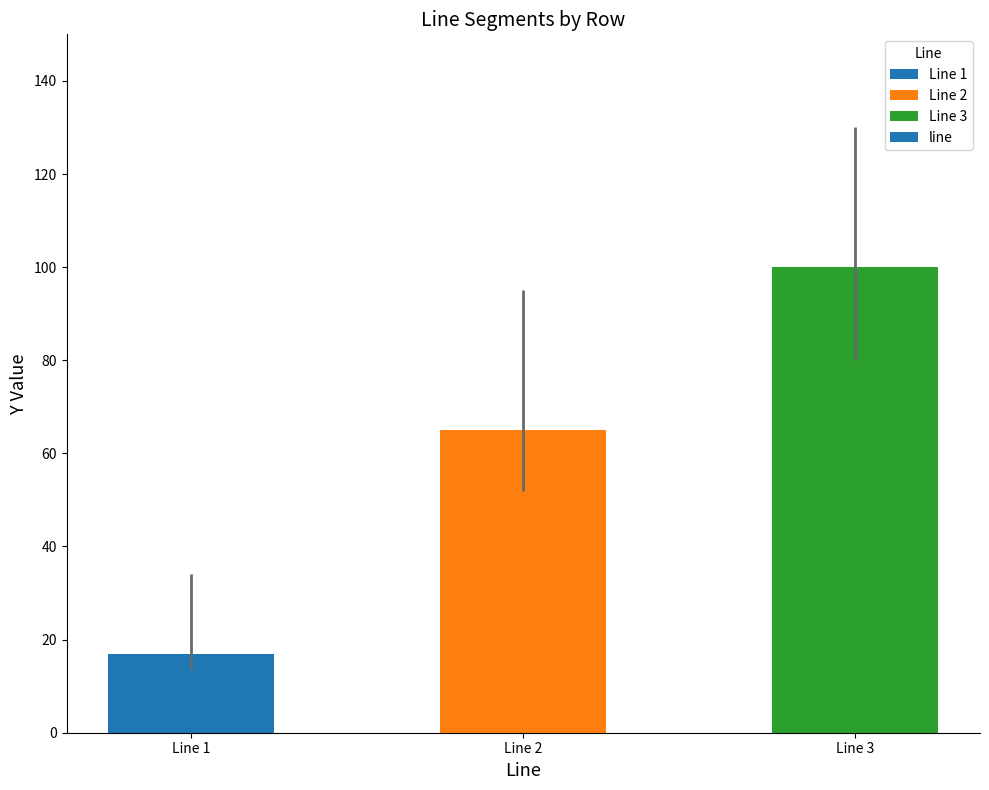

Are the bars grouped side by side (vs. stacked)?

No